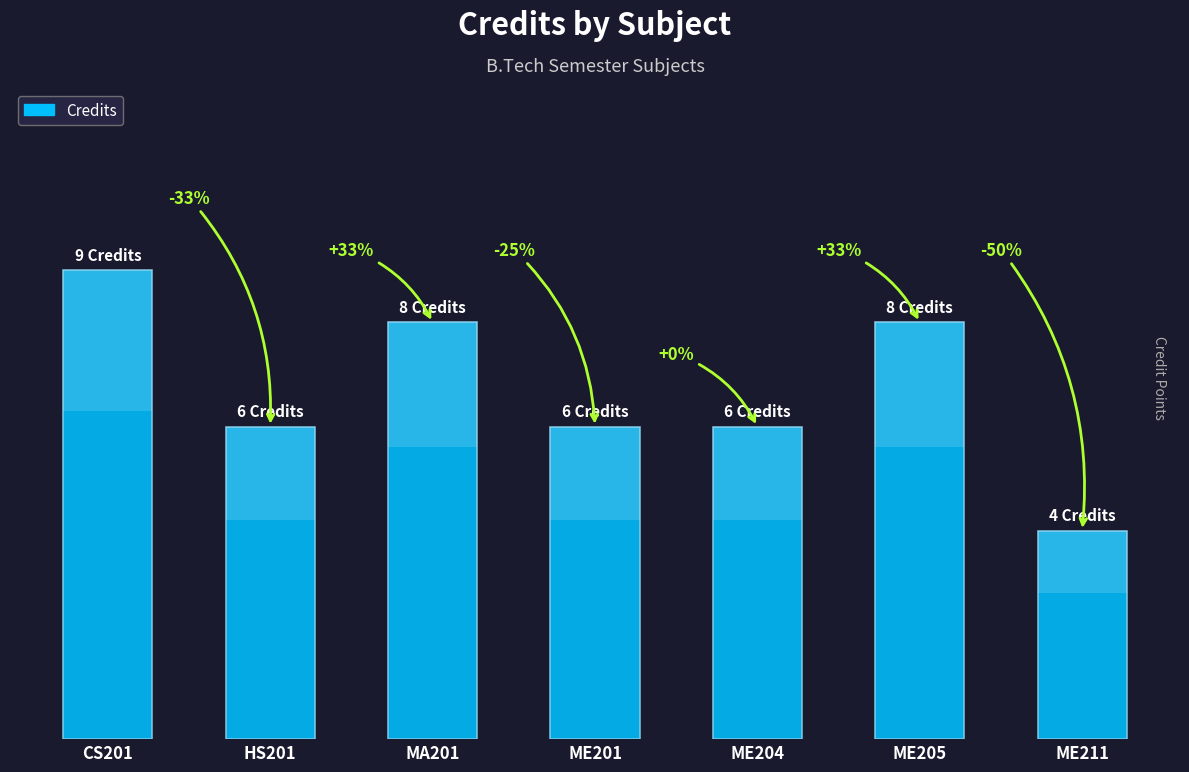

Rank the categories by value from lowest to highest.

ME211, HS201, ME201, ME204, MA201, ME205, CS201